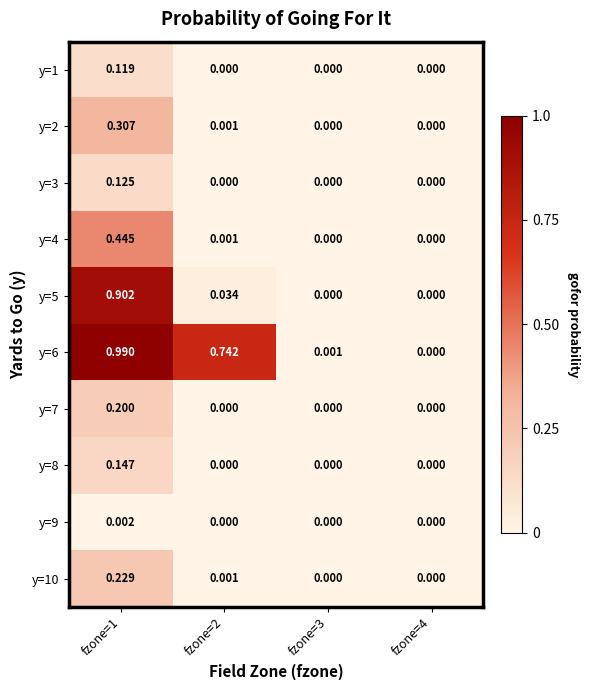

Is the value of y=8 at fzone=4 greater than the value of y=3 at fzone=1?

No